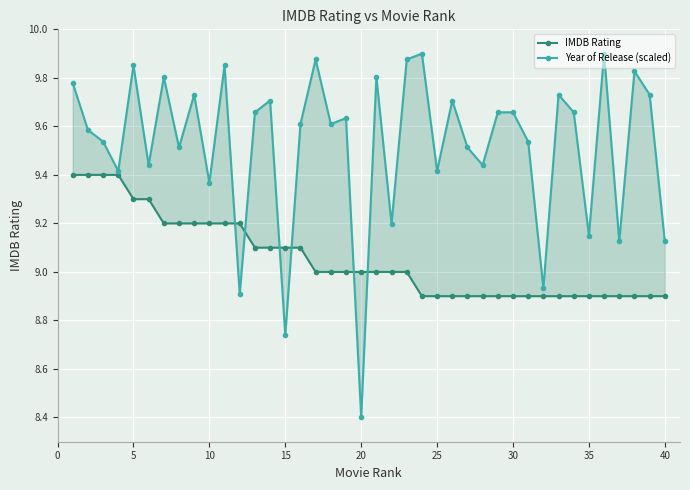

Which series has the widest spread of values?

Year of Release (scaled)